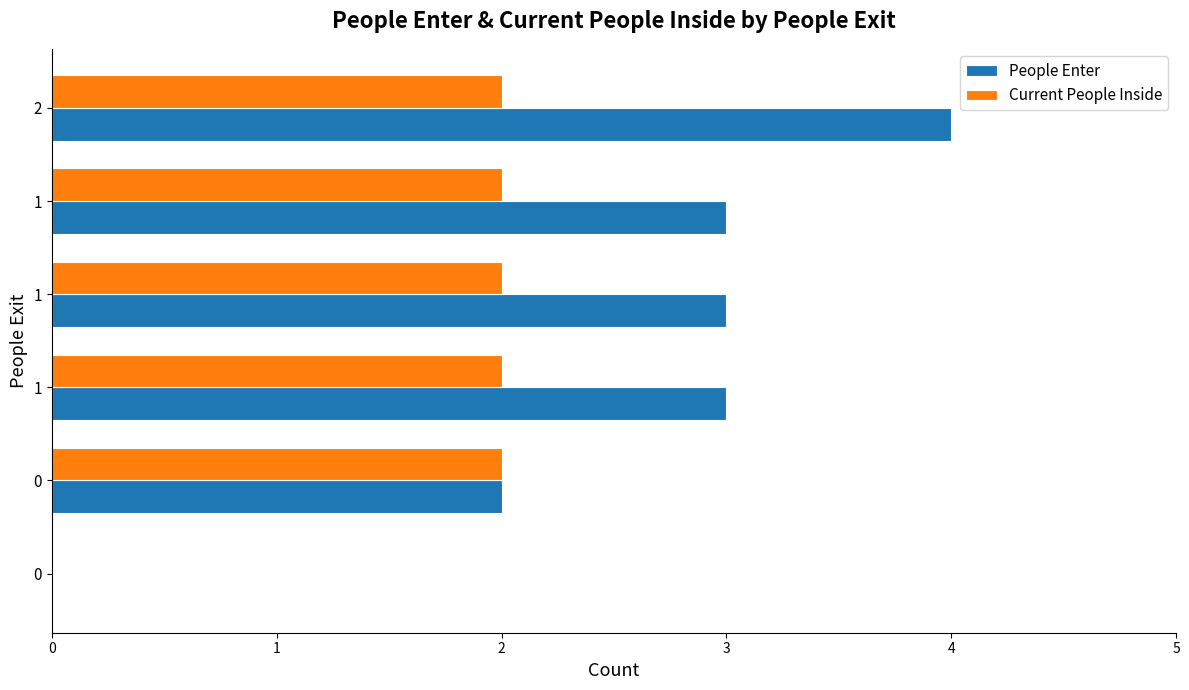

What is the sum of all People Enter values?

15